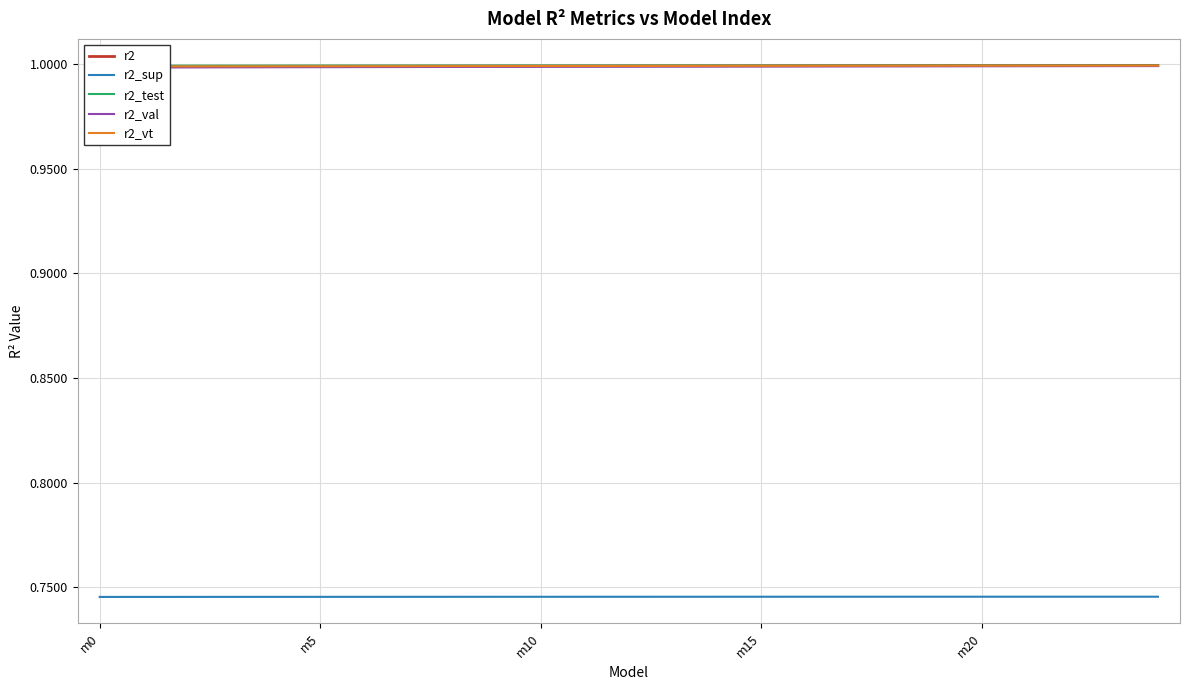

What is the smallest value displayed?

0.7